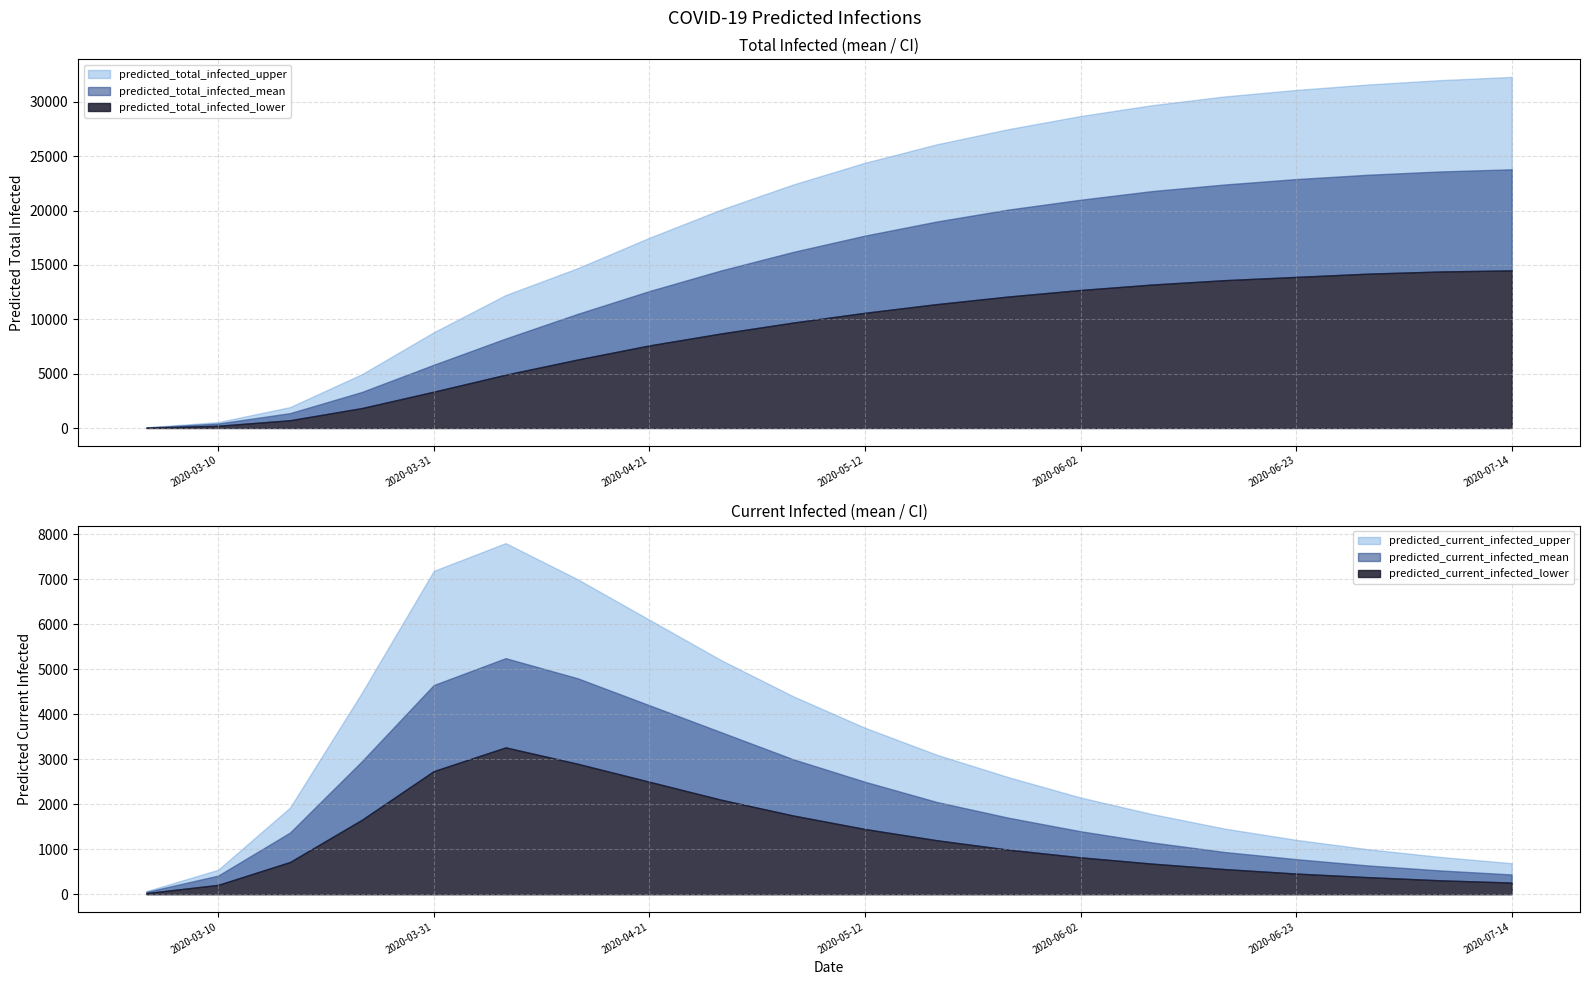

List the labels in order of predicted_total_infected_lower value, largest first.

19, 18, 17, 16, 15, 14, 13, 12, 11, 10, 9, 8, 7, 6, 5, 4, 3, 2, 1, 0